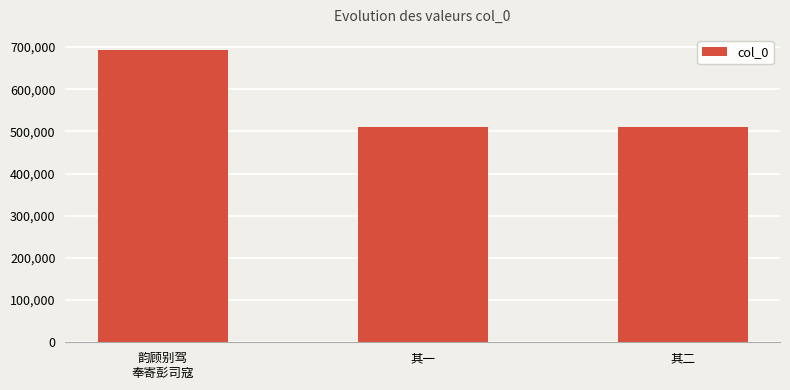

What is the value of the 1st bar from the left?

694329